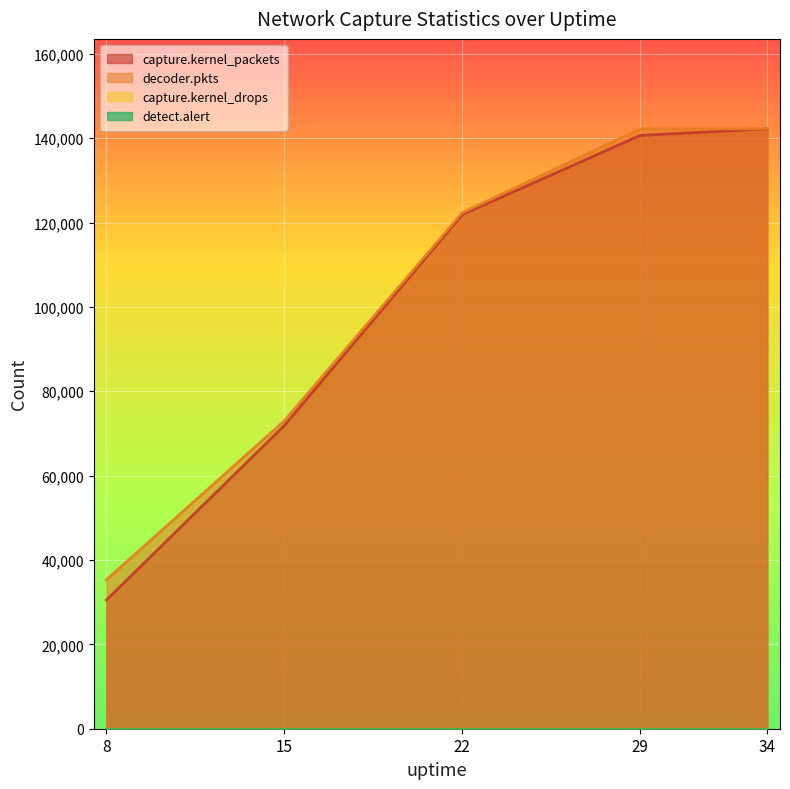

How many categories are shown in the chart?

5